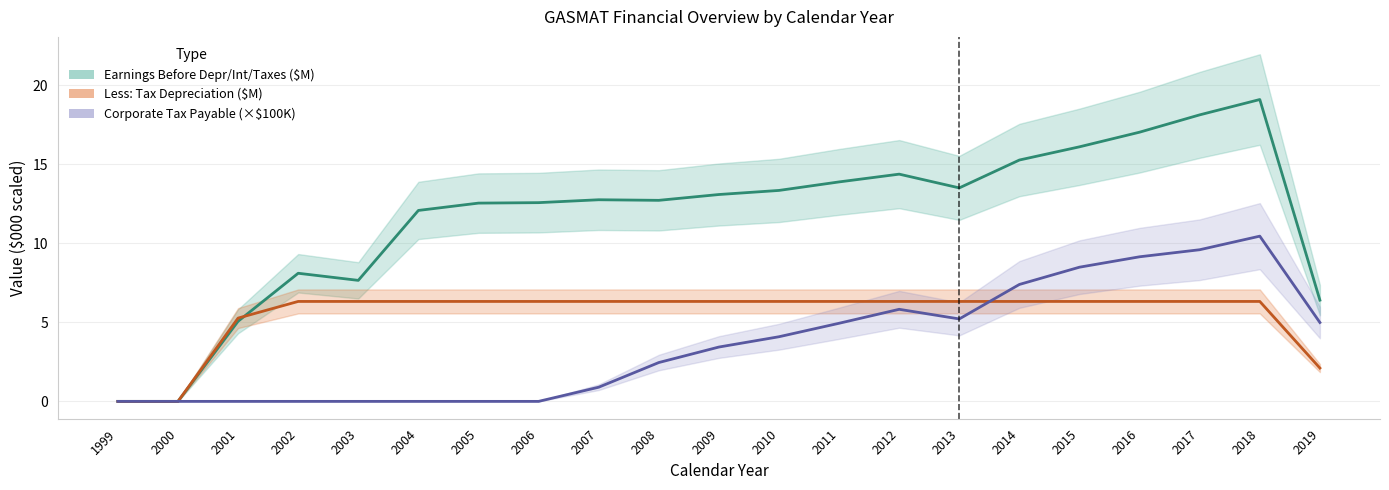

Where is the first local maximum for Corporate Tax Payable (×$100K)?

2012